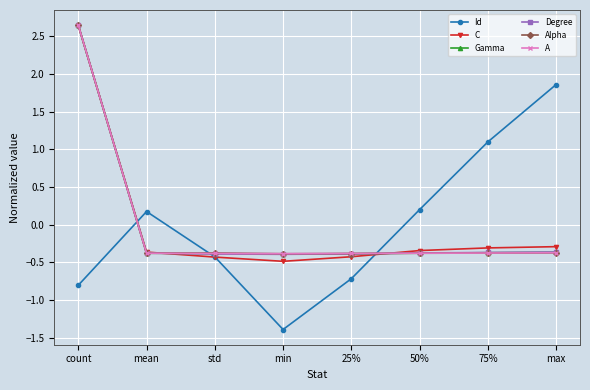

How many lines are shown in the chart?

6